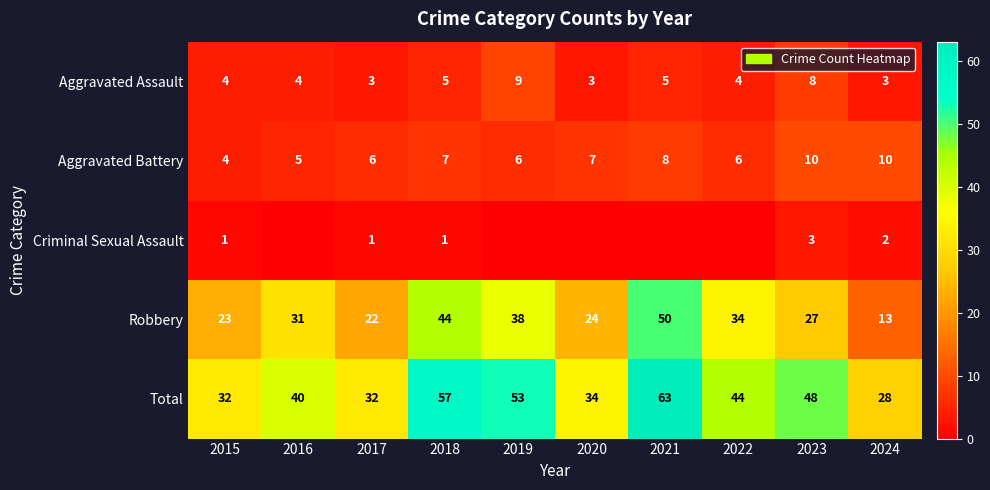

Is the value of Aggravated Battery at 2021 greater than the value of Robbery at 2024?

No